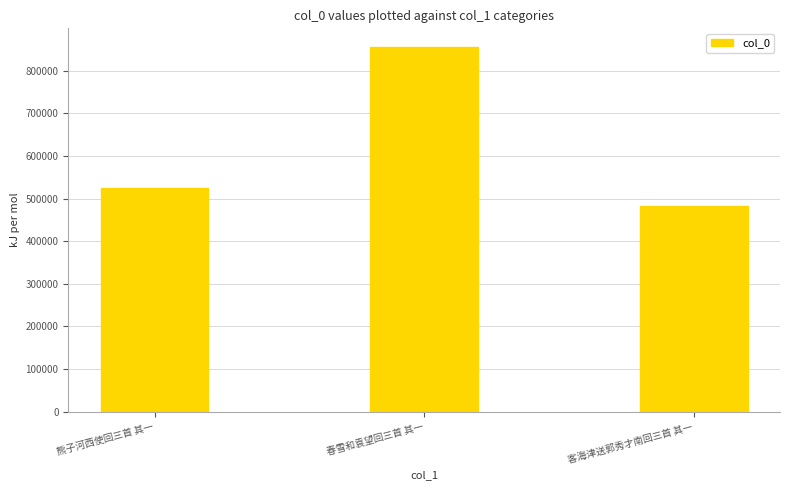

Which category has the lowest value across all series?

客海津送郭秀才南回三首 其一